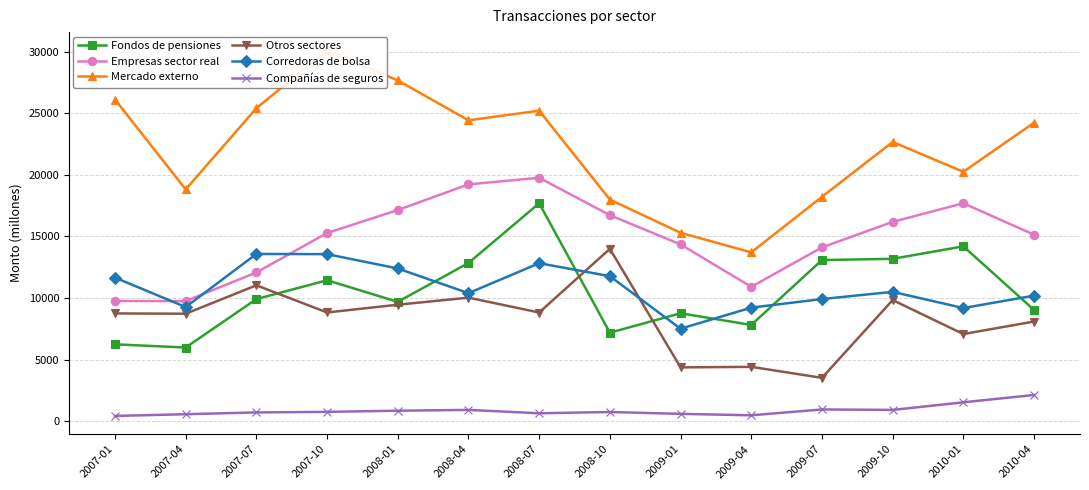

The Mercado externo series shows 40434 at 2010-04. True or false?

False